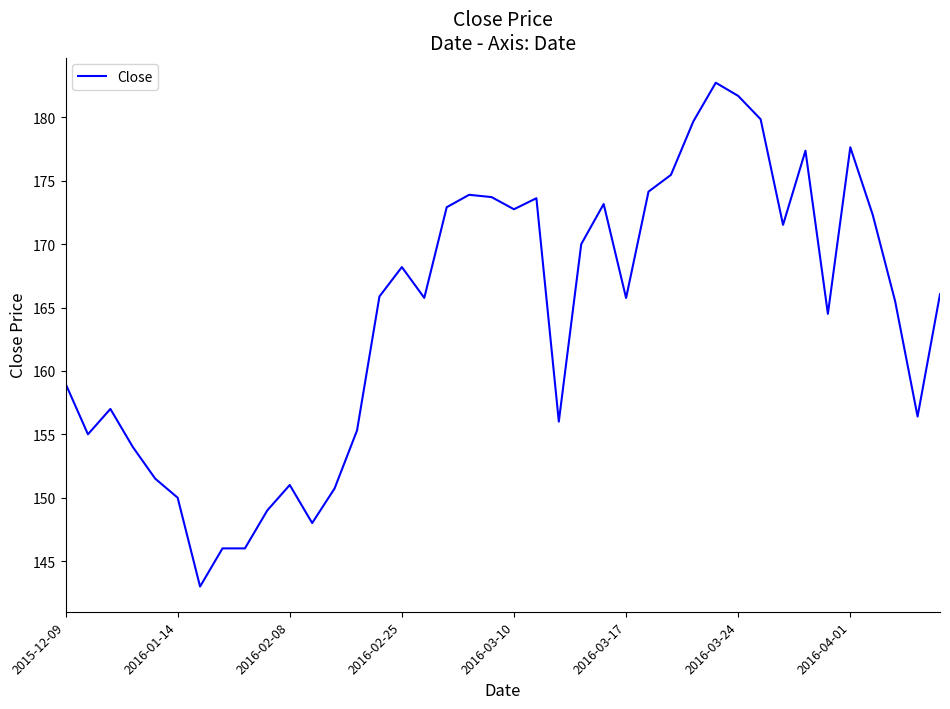

What is the maximum value shown in the chart?

182.7